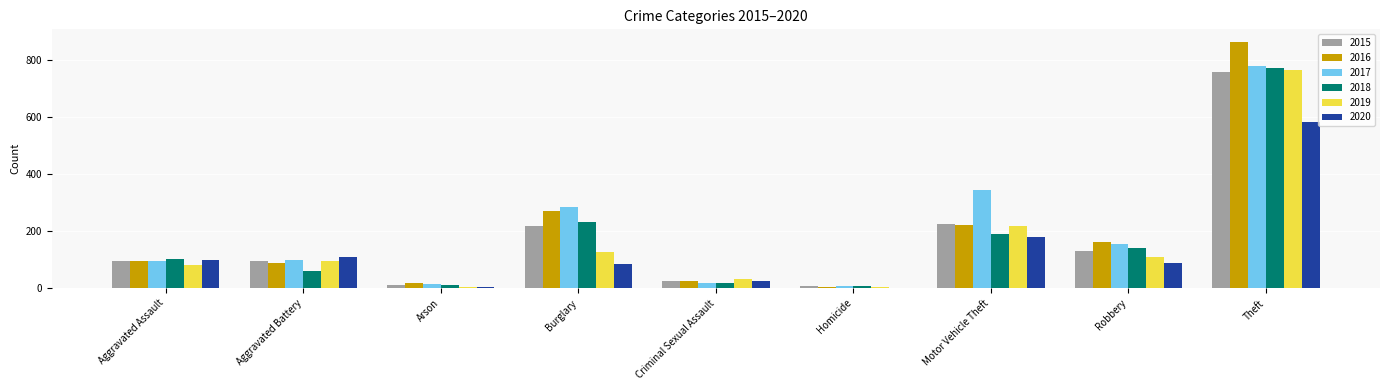

What is the total value across all series at Theft?

4522